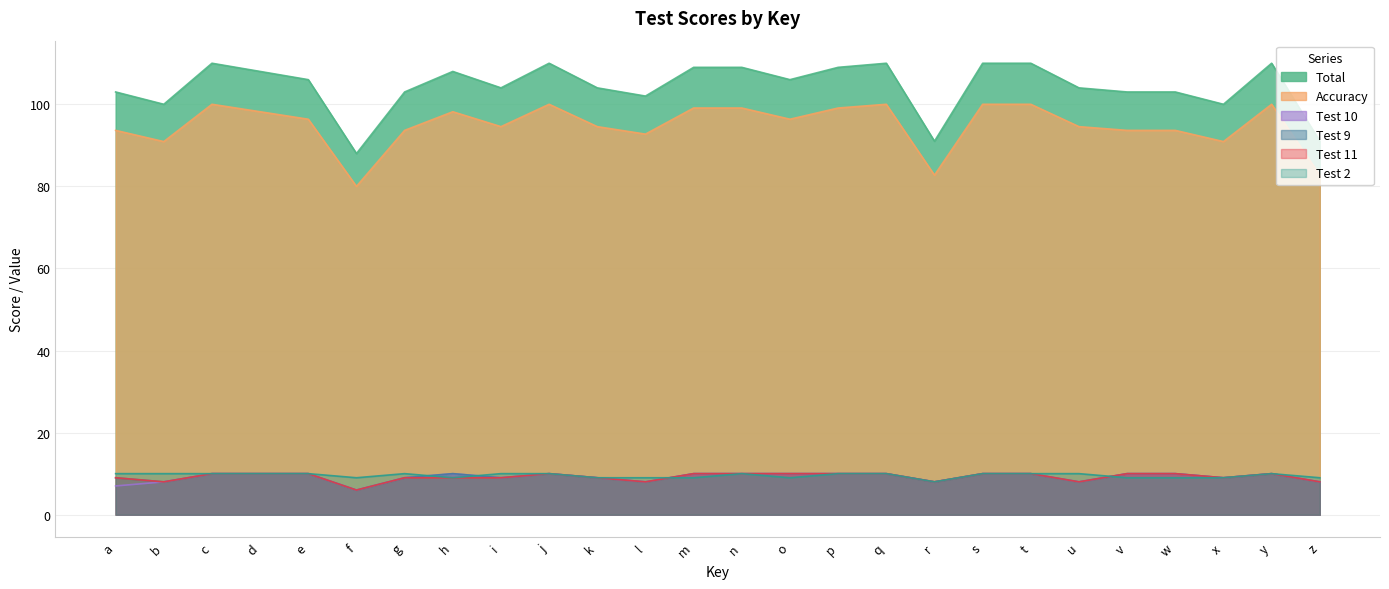

What is the value of the Test 9 point at the 24th from the left?

9.0